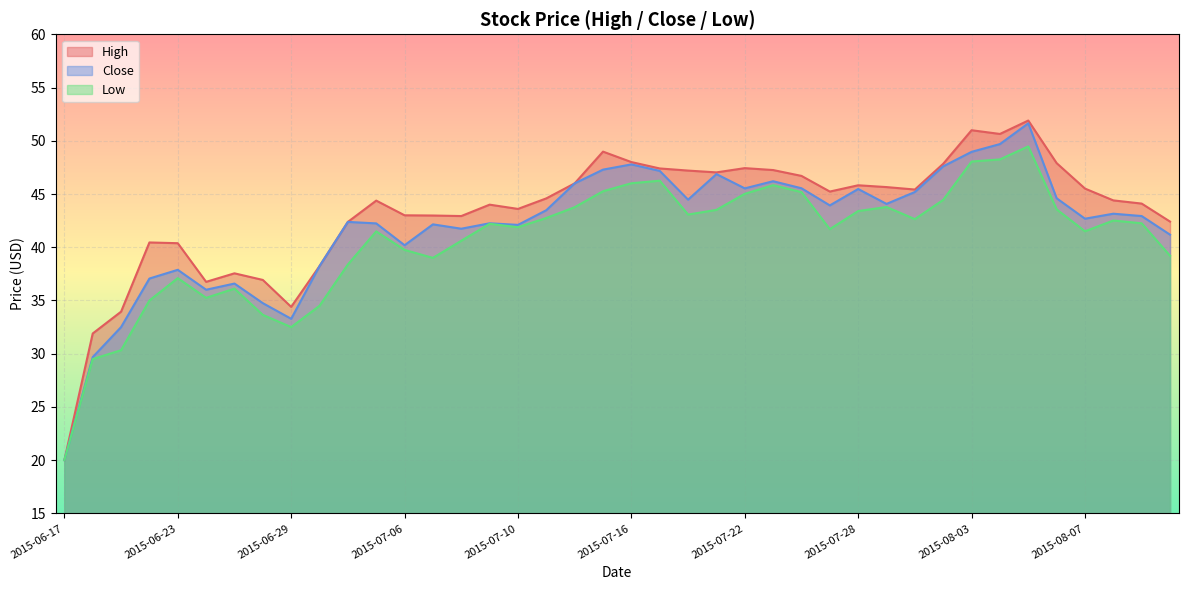

How many lines are shown in the chart?

3